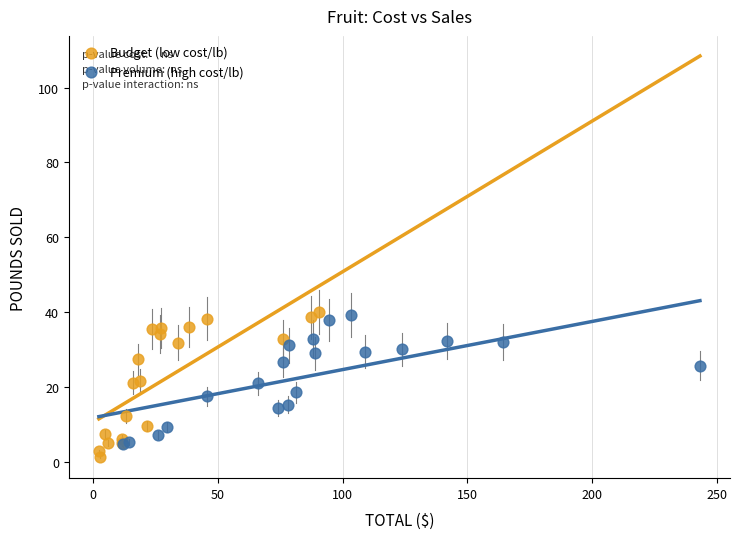

Which series contains the lowest Y value?

Budget (low cost/lb)